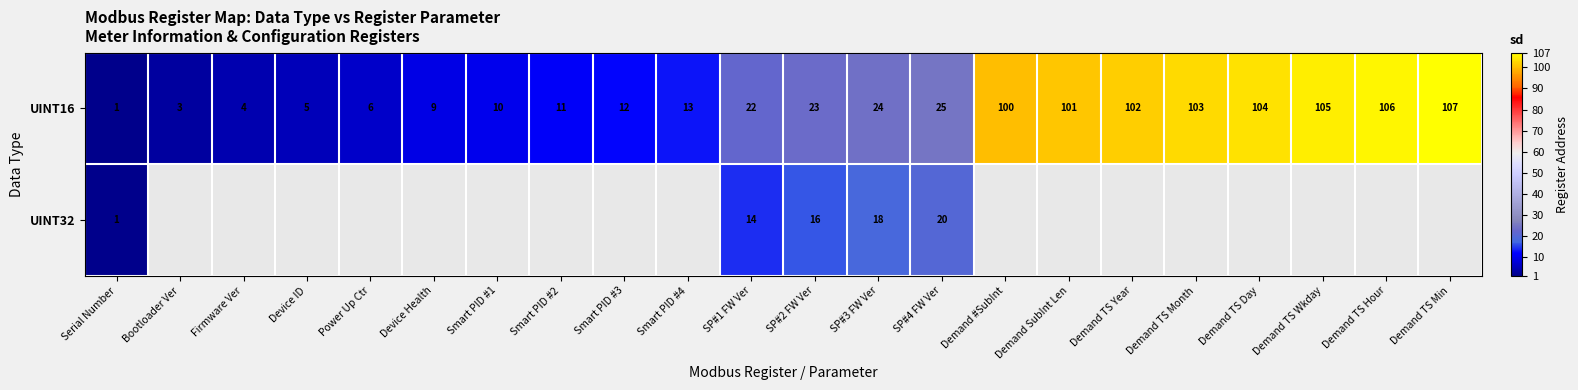

What is the difference between the UINT16 values at Smart PID #4 and Demand TS Year?

89